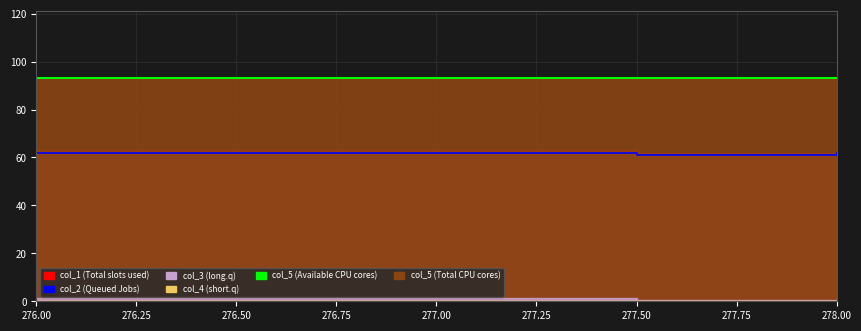

Which series has the largest range (max minus min)?

col_2 (Queued Jobs)